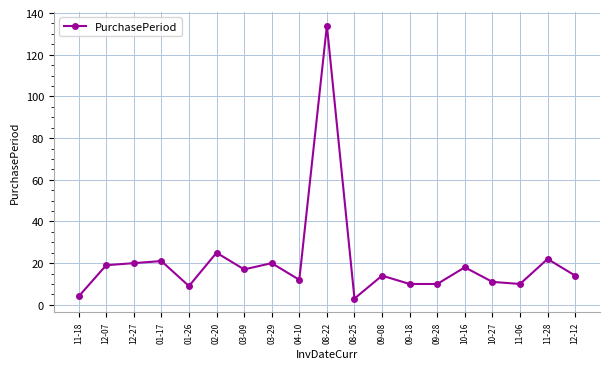

What is the difference between the maximum and second lowest values?

130